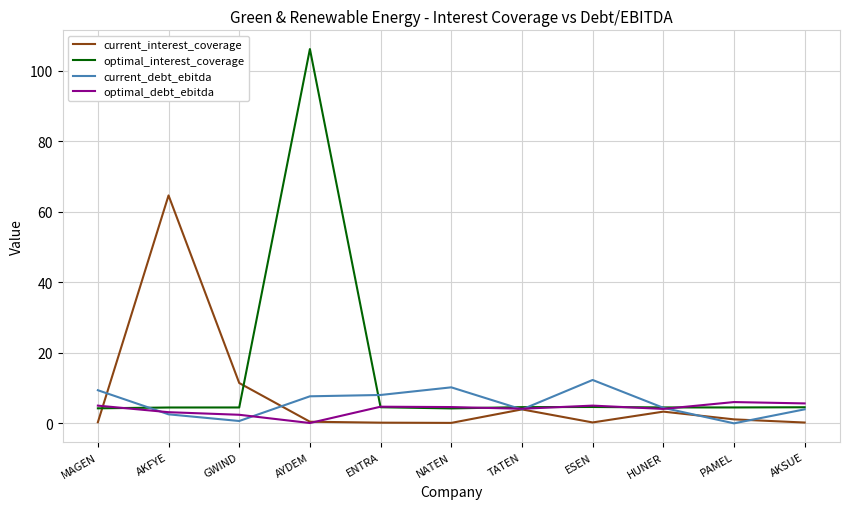

Rank the series by their maximum value, from lowest to highest.

optimal_debt_ebitda, current_debt_ebitda, current_interest_coverage, optimal_interest_coverage